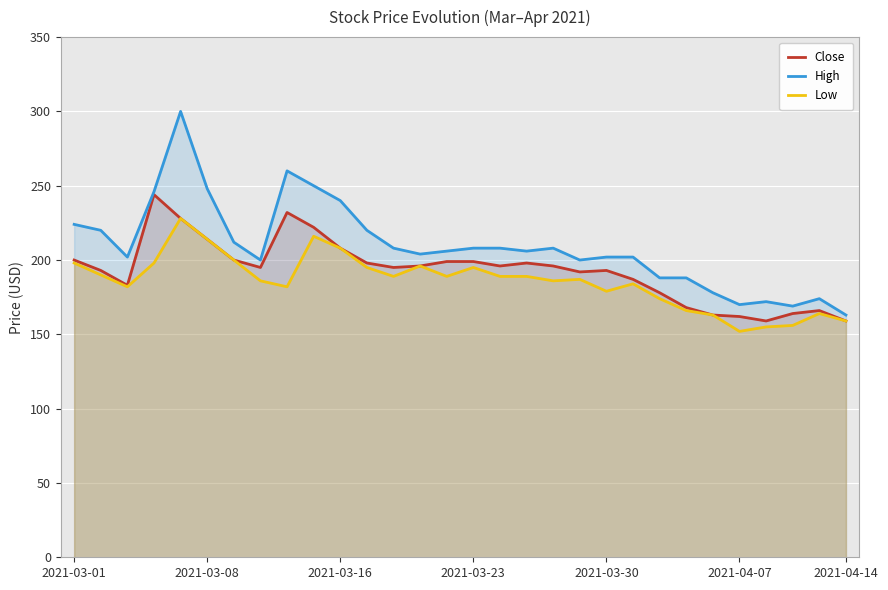

True or false: Close and Low intersect in this chart.

False